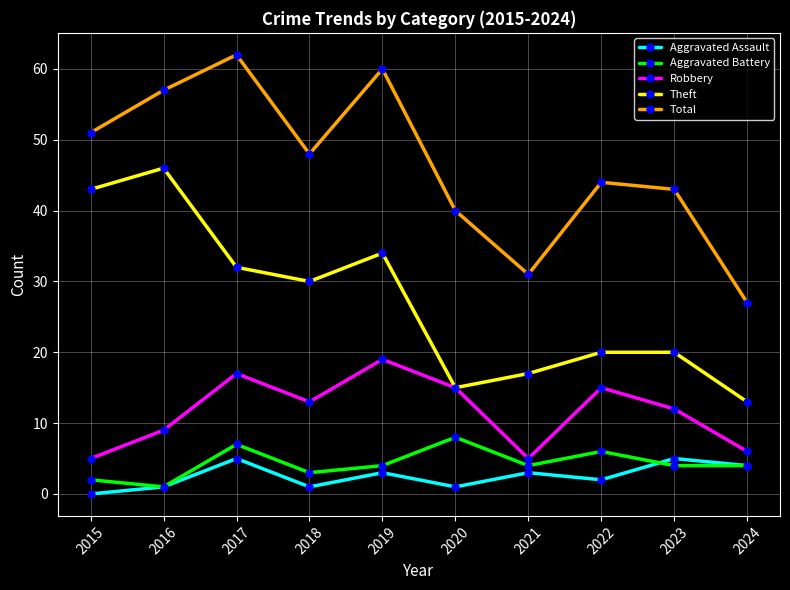

What is the spread (max minus min) of values at 2021?

28